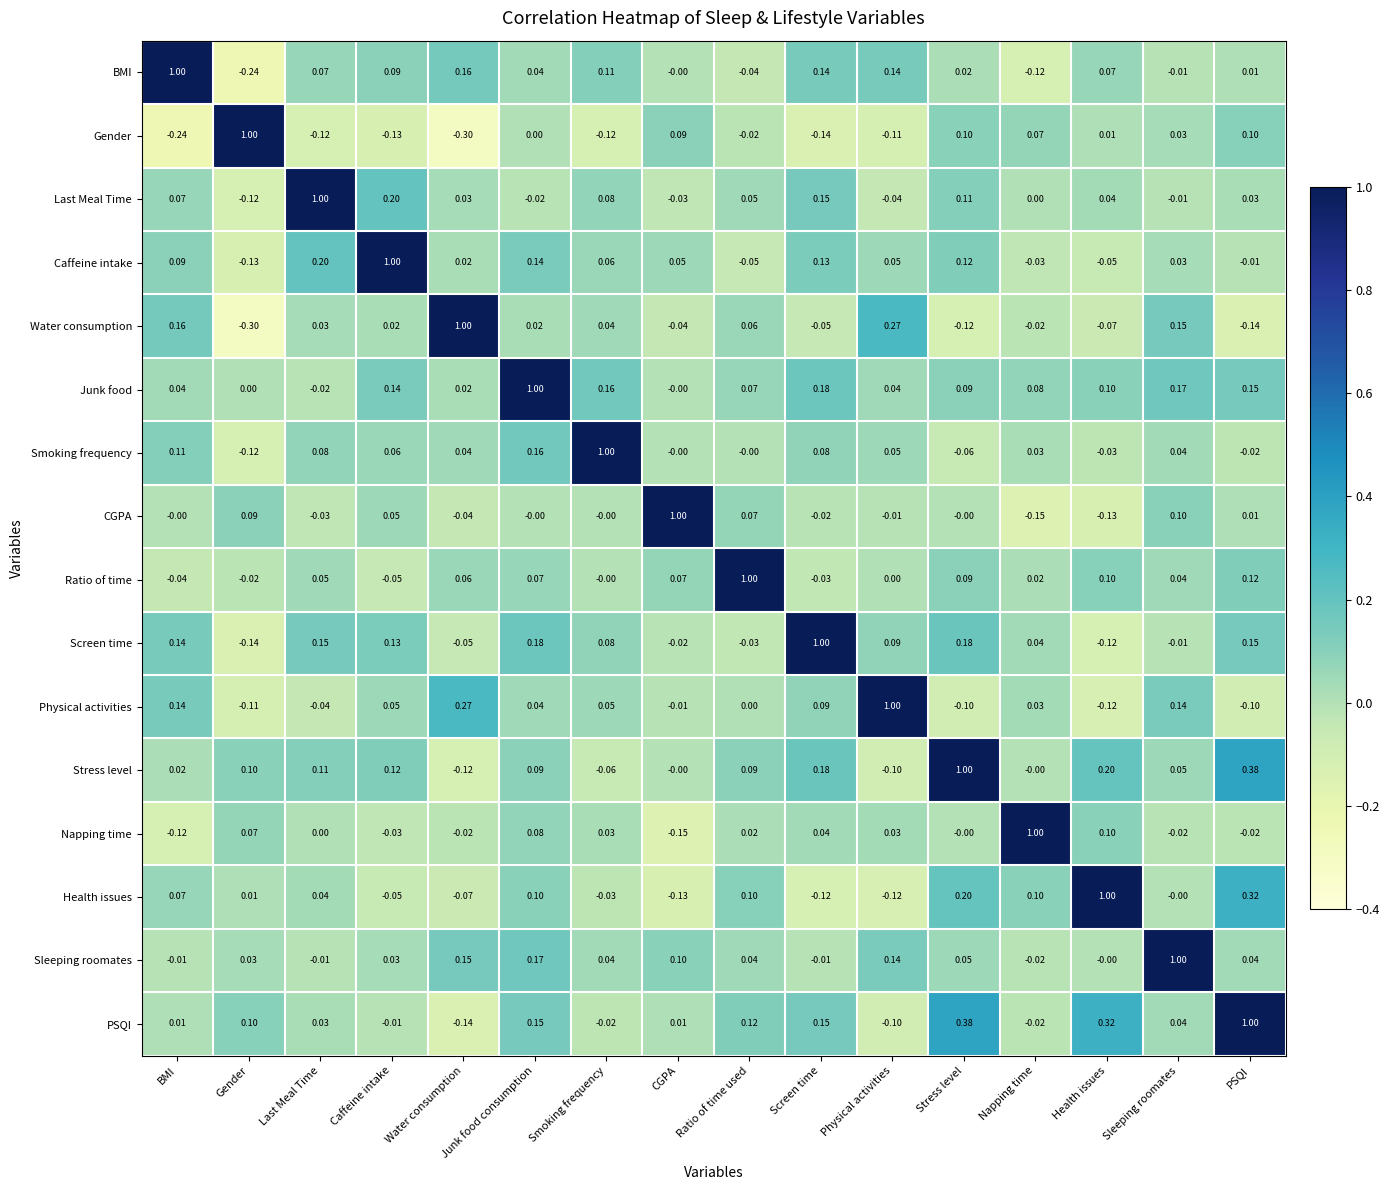

Is the value of Water consumption at Caffeine intake greater than the value of CGPA at Health issues?

Yes